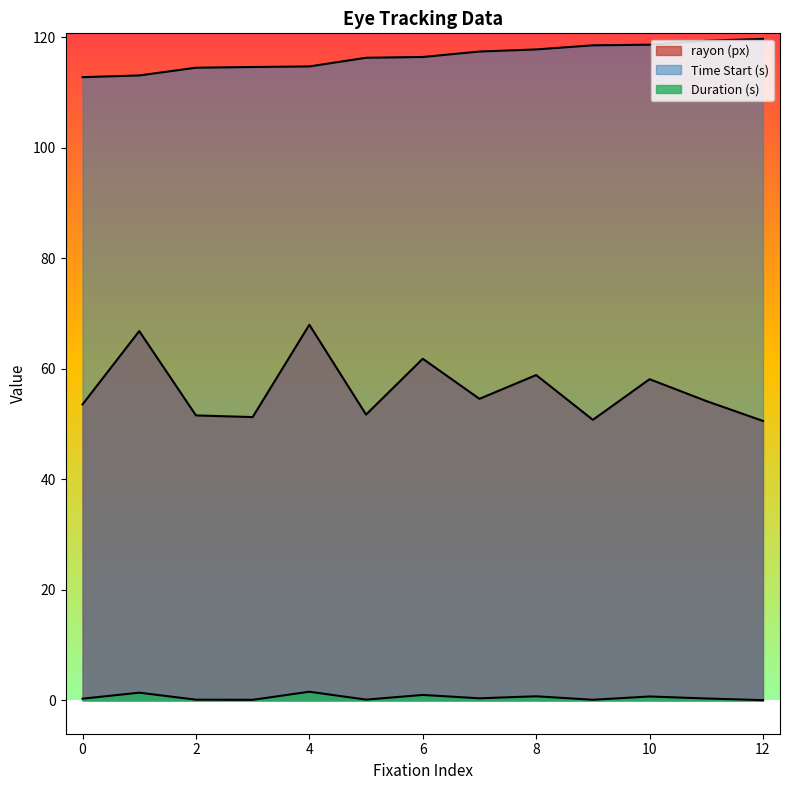

The value of Time Start (s) at 8 is 45.1. True or false?

False